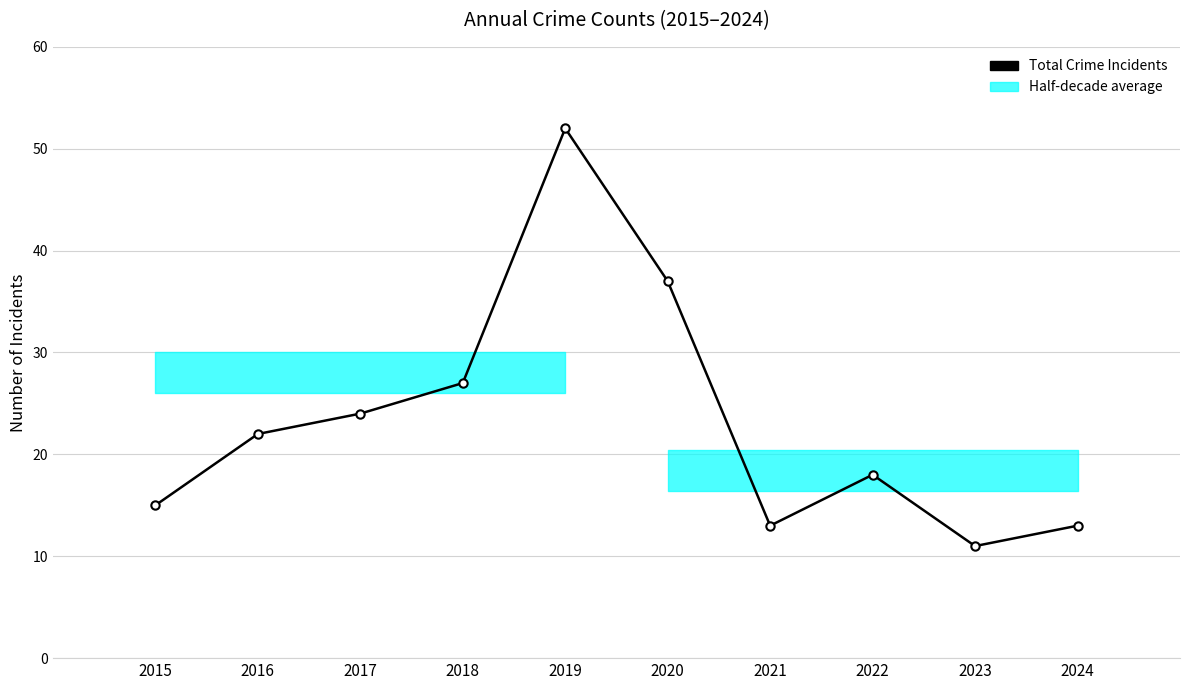

Which has a higher value, 2017 or 2022?

2017